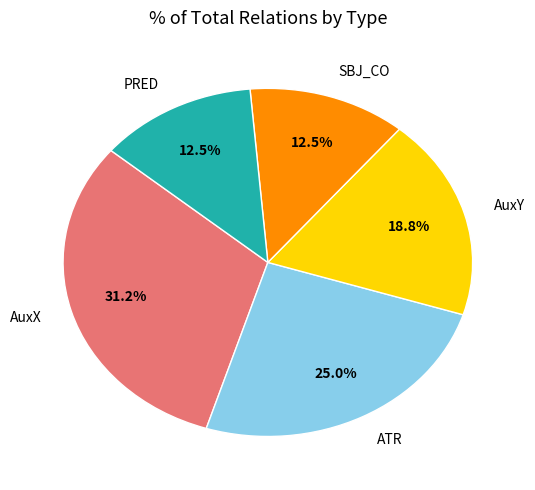

Is the sum of AuxX and ATR greater than half?

Yes